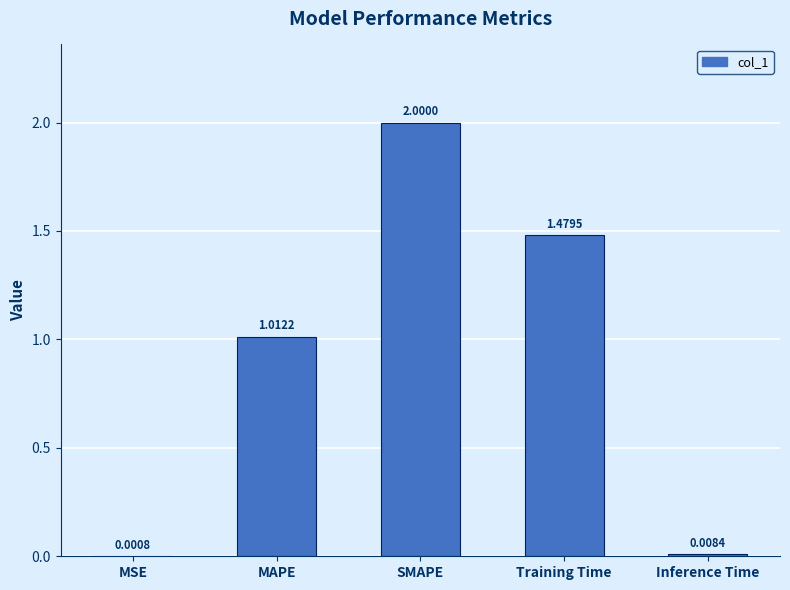

At which category does the chart reach its peak across all series?

SMAPE